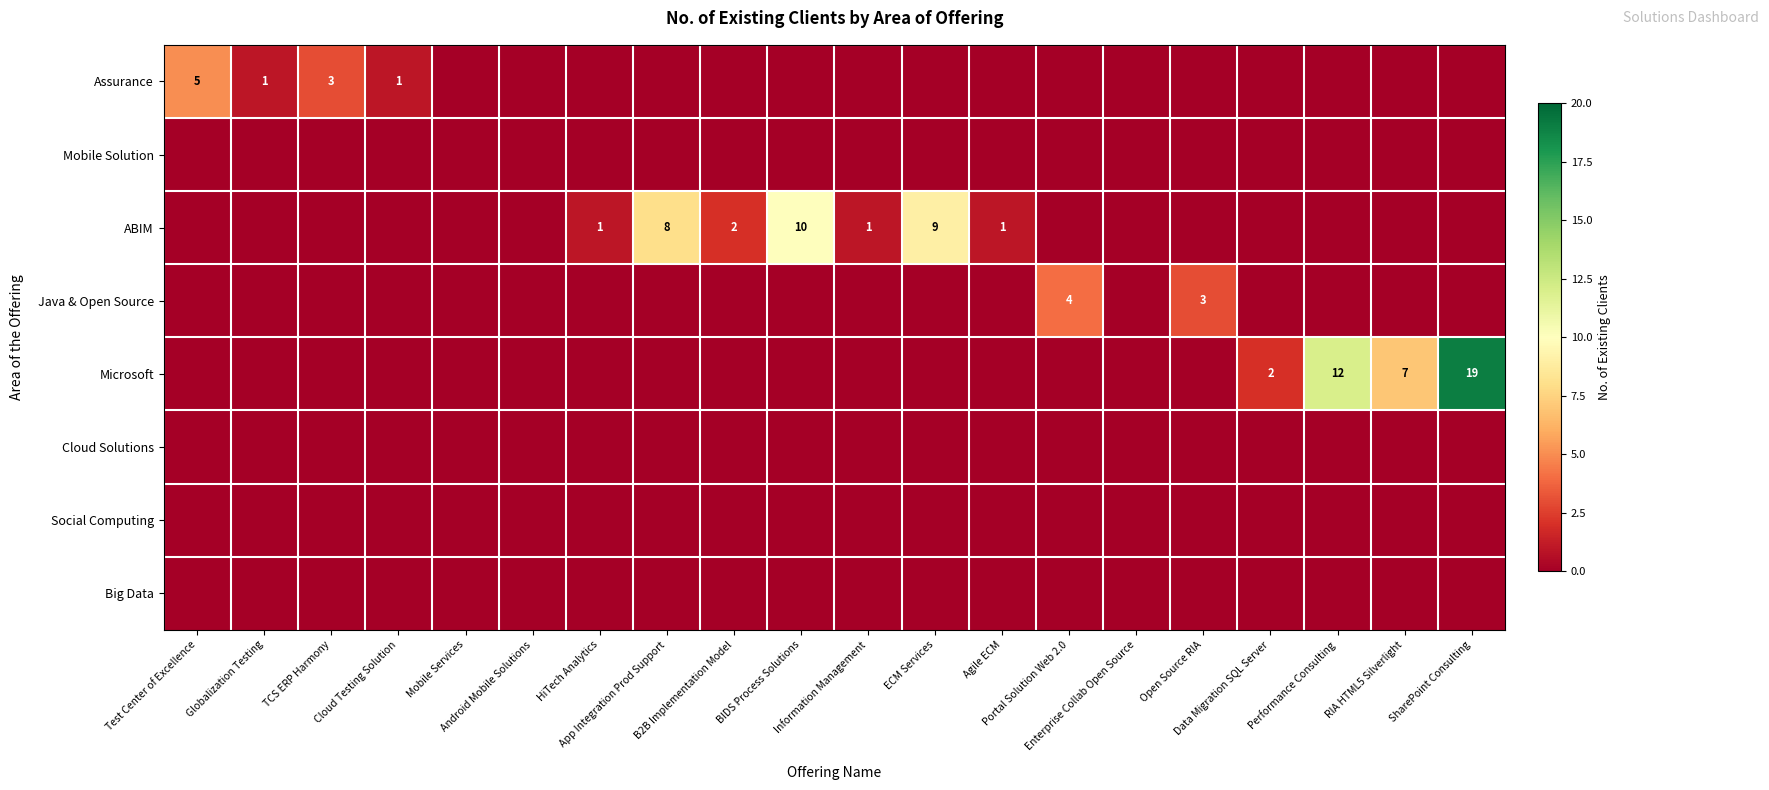

Which series has the largest range (max minus min)?

Microsoft